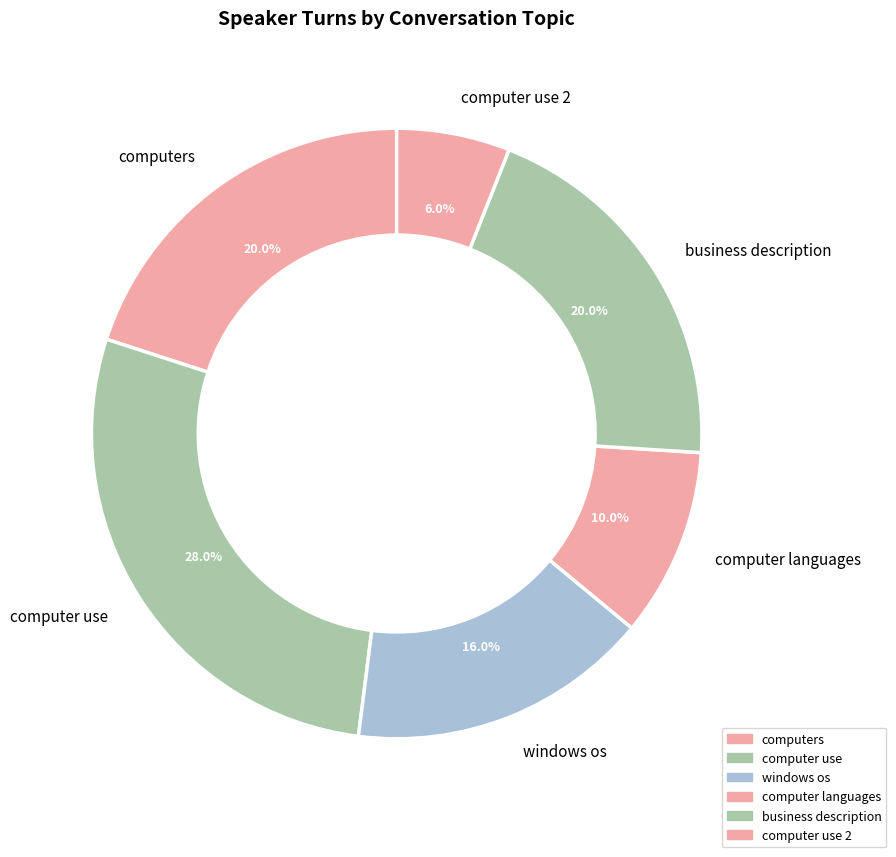

Is there any slice that represents more than half of the pie?

Yes